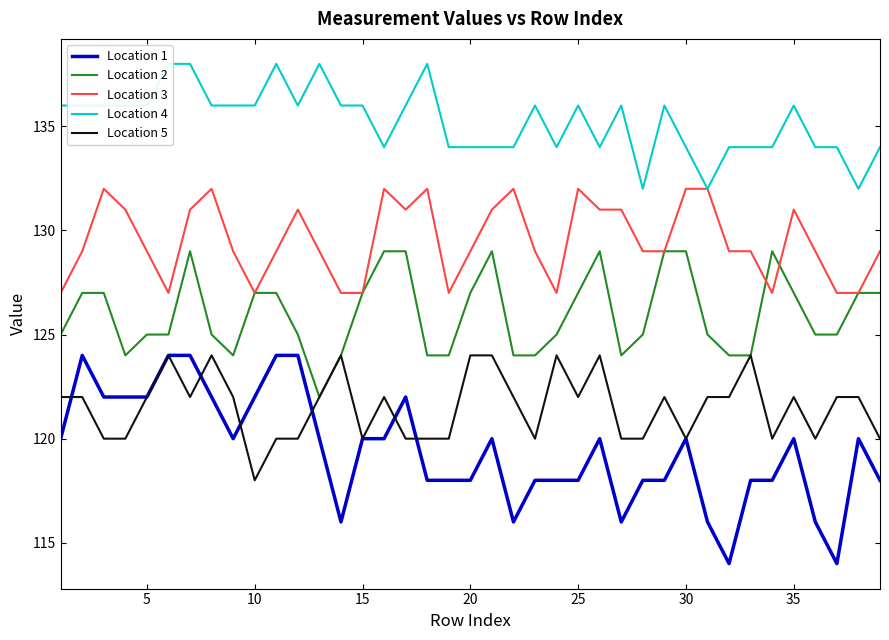

True or false: Location 3 and Location 5 intersect in this chart.

False